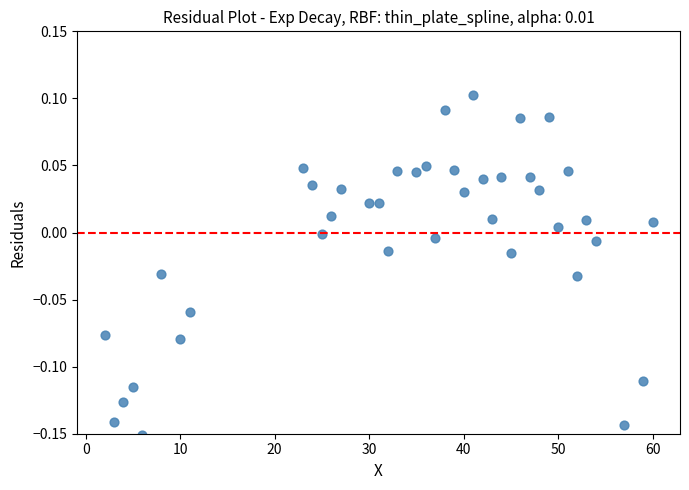

What is the range of X values (max minus min)?

58.0